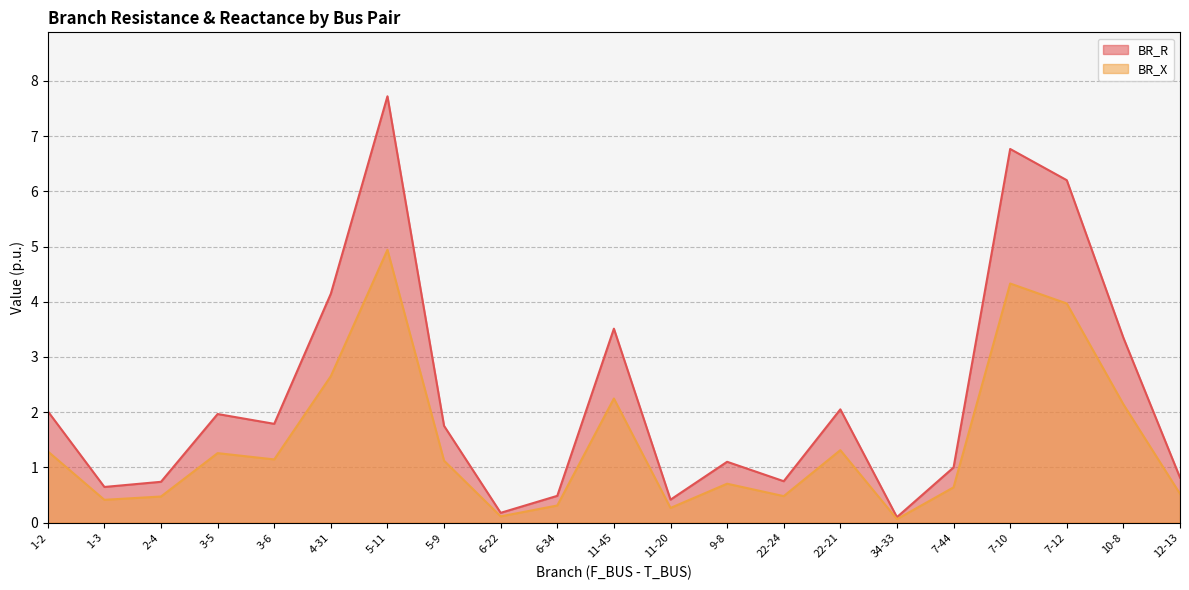

True or false: BR_X and BR_R intersect in this chart.

False